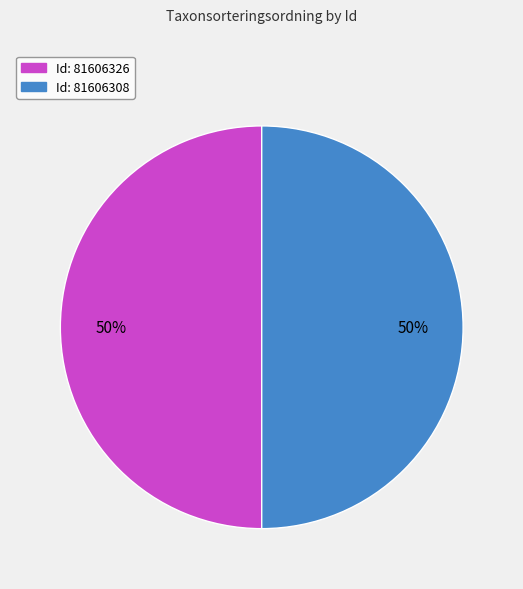

To the nearest percent, what is the average slice percentage?

50%